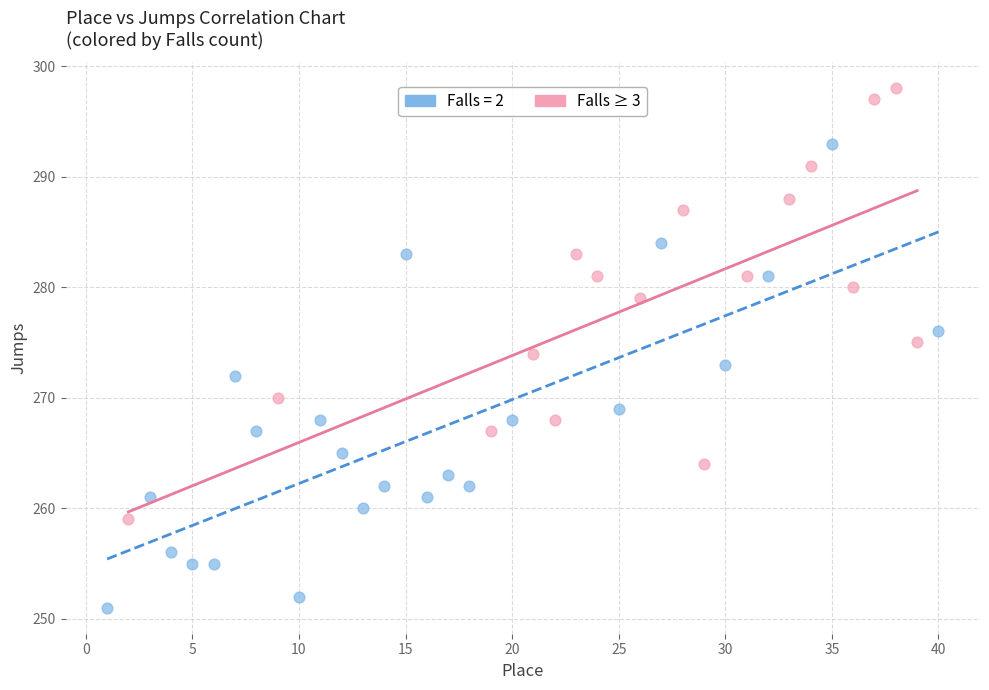

Which series reaches the minimum Y coordinate?

Falls = 2